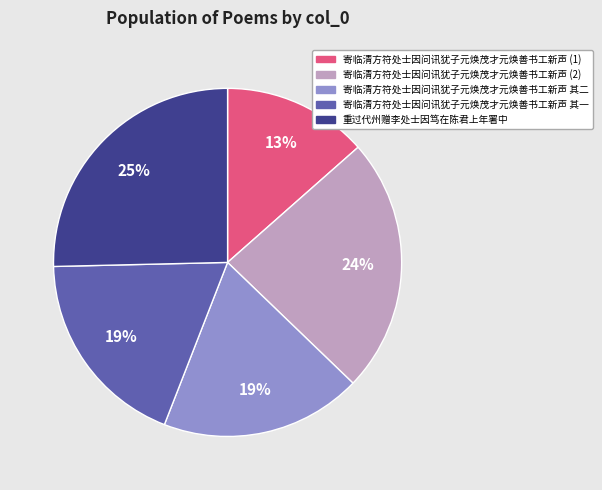

Which slice is the smallest?

寄临清方符处士因问讯犹子元焕茂才元焕善书工新声 (1)